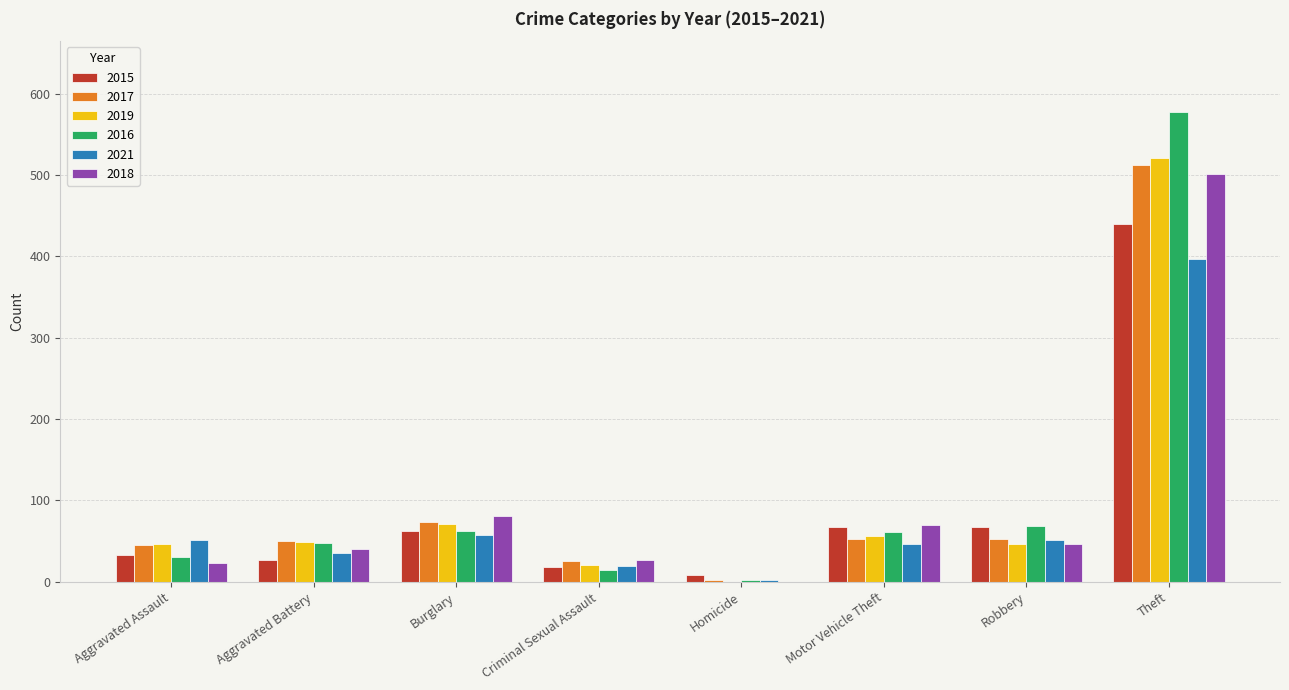

Which category has the highest value in the 2019 series?

Theft